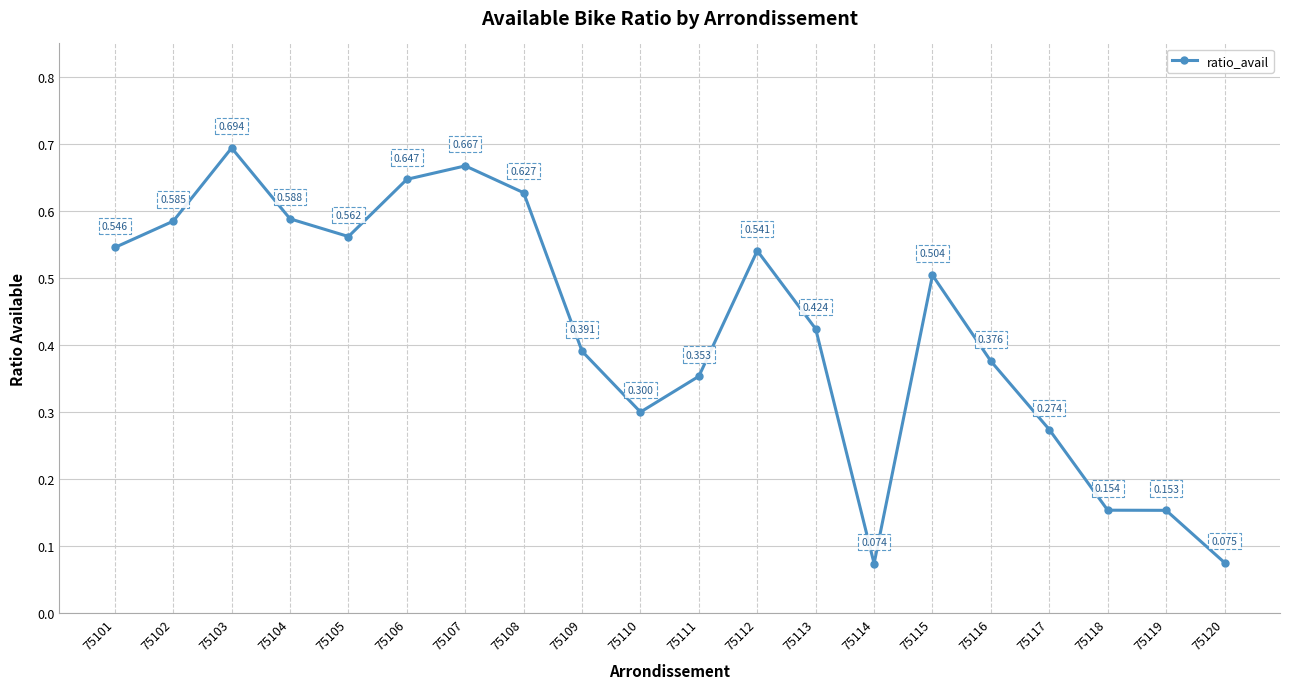

Reading left to right, extract all data points from this chart.

0.5	0.6	0.7	0.6	0.6	0.6	0.7	0.6	0.4	0.3	0.4	0.5	0.4	0.1	0.5	0.4	0.3	0.2	0.2	0.1